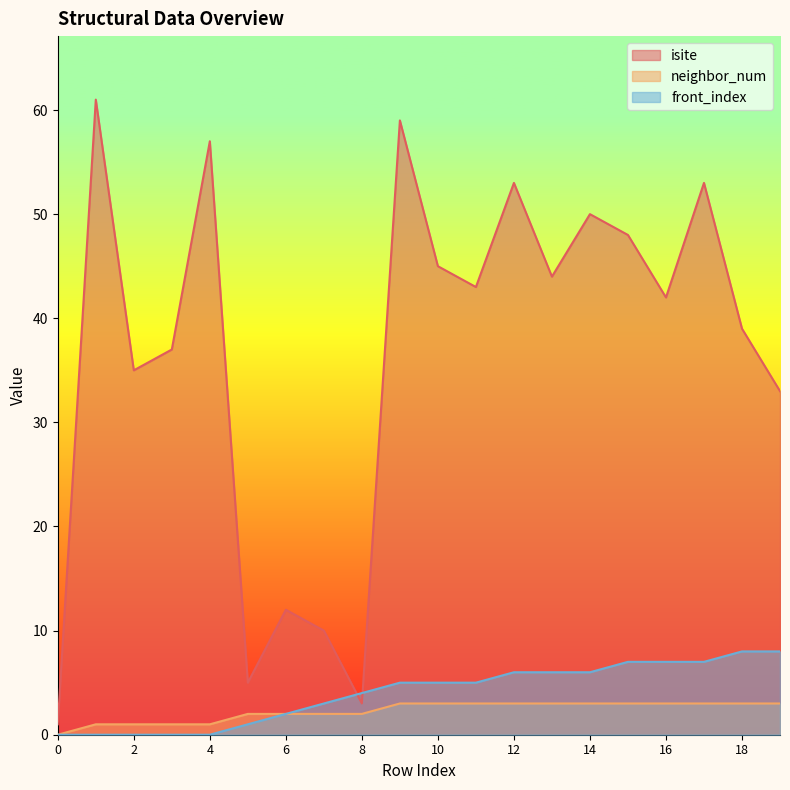

At which label does front_index reach its peak?

18